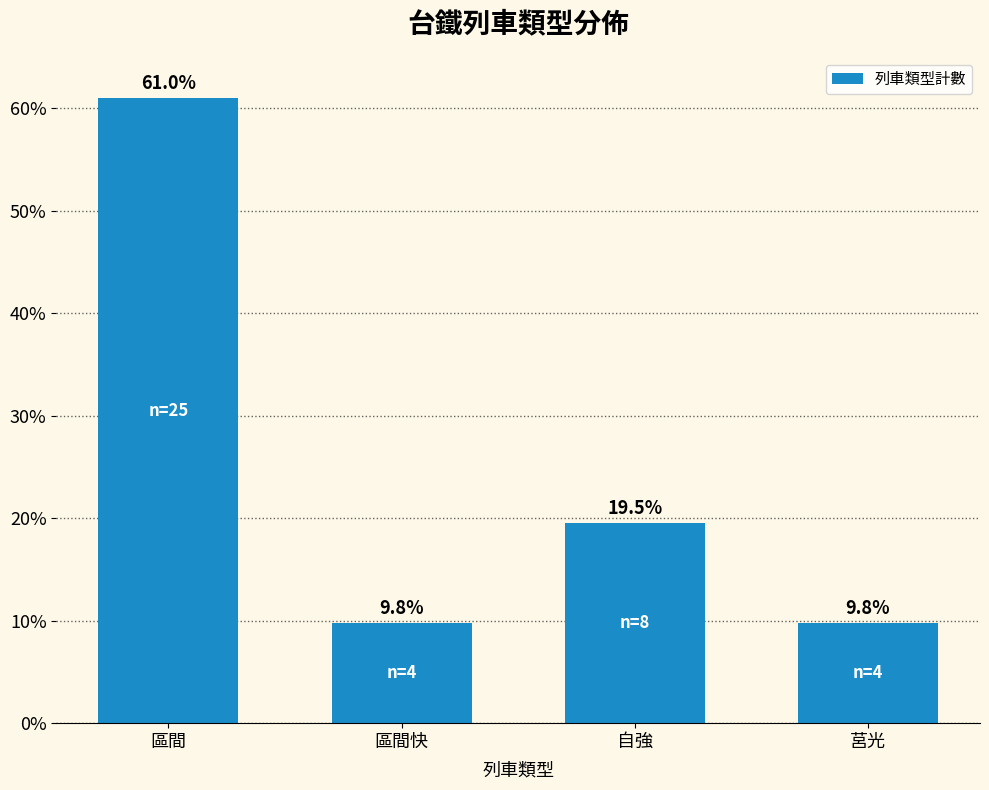

What is the label of the 2nd bar from the left?

區間快